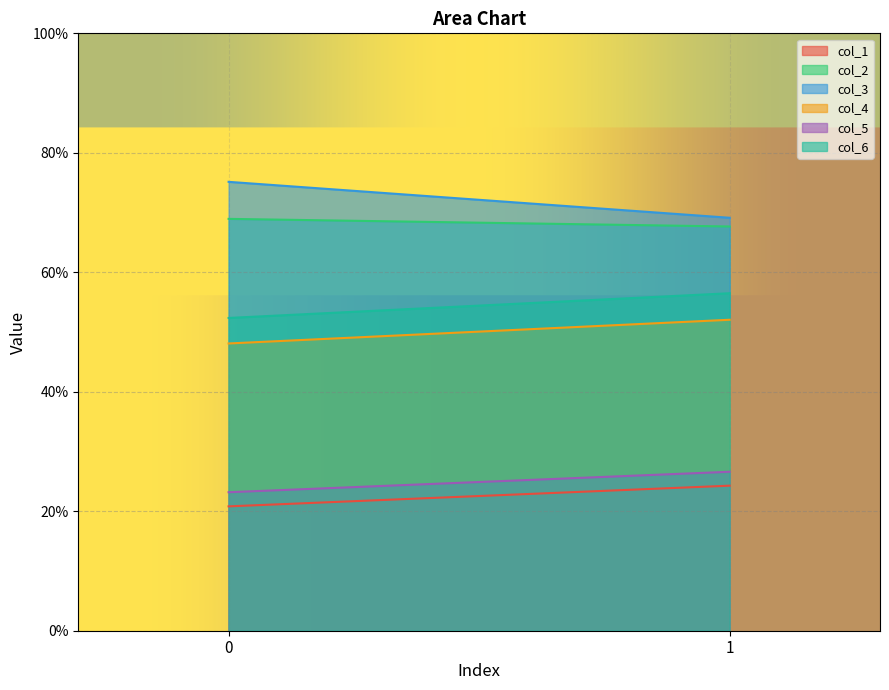

True or false: col_1 has a value of 31.1 at 0.

False